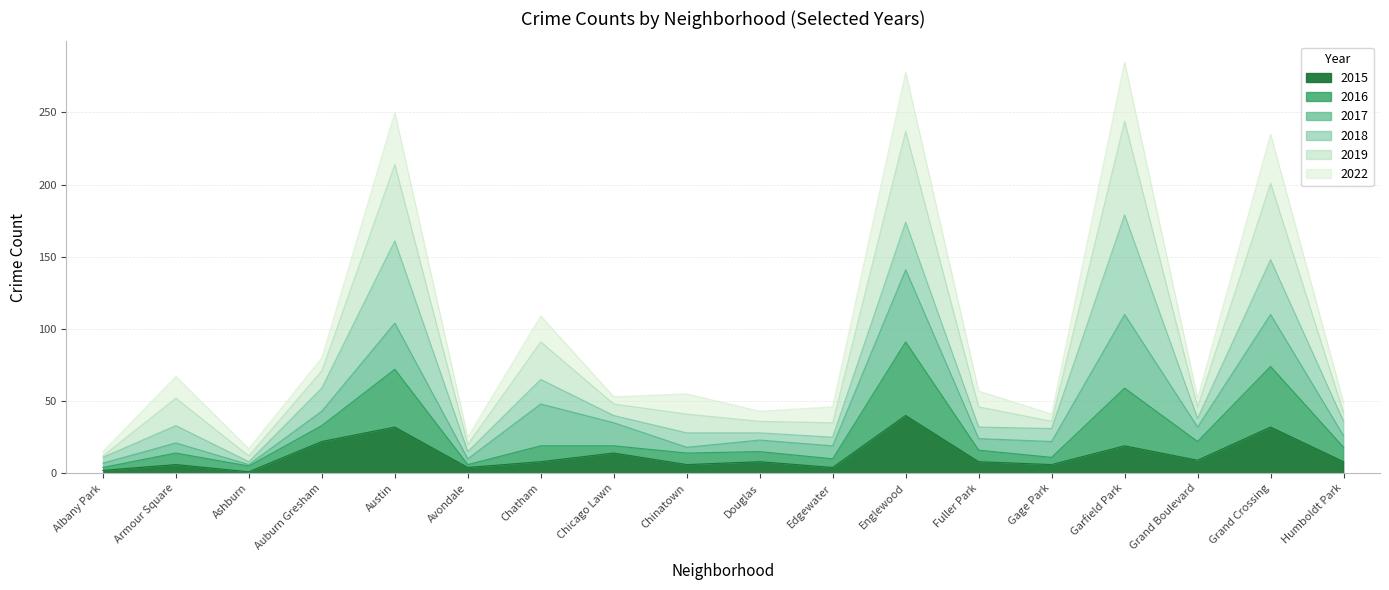

What is the difference between the second highest and second lowest values in the 2015 series?

30